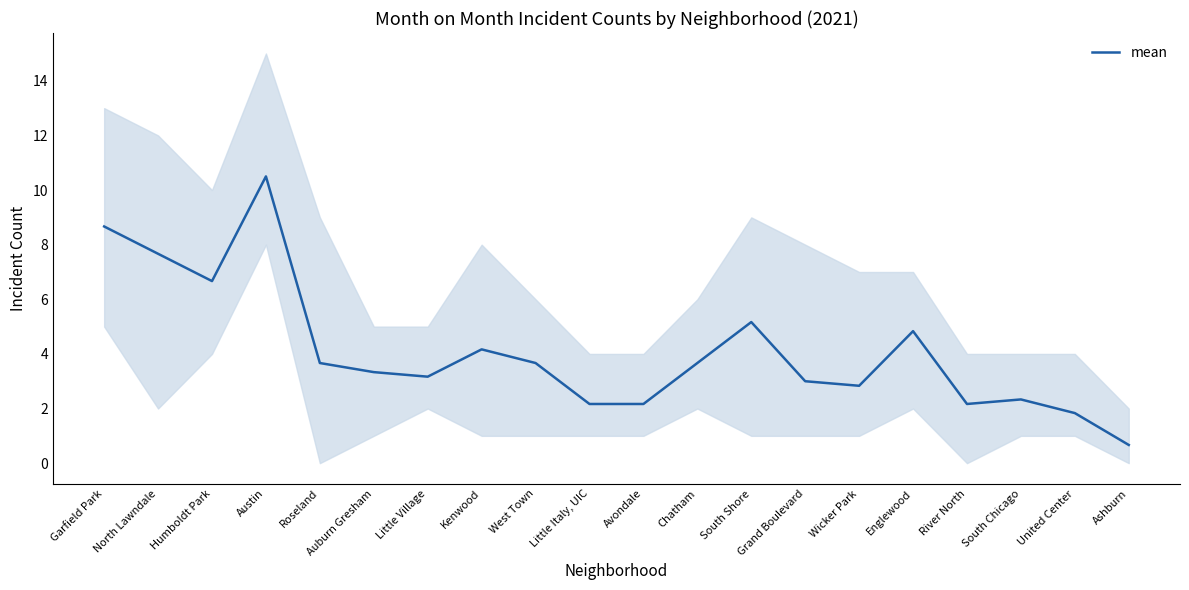

List the labels in order of value, largest first.

Austin, Garfield Park, North Lawndale, Humboldt Park, South Shore, Englewood, Kenwood, Roseland, West Town, Chatham, Auburn Gresham, Little Village, Grand Boulevard, Wicker Park, South Chicago, Little Italy, UIC, Avondale, River North, United Center, Ashburn